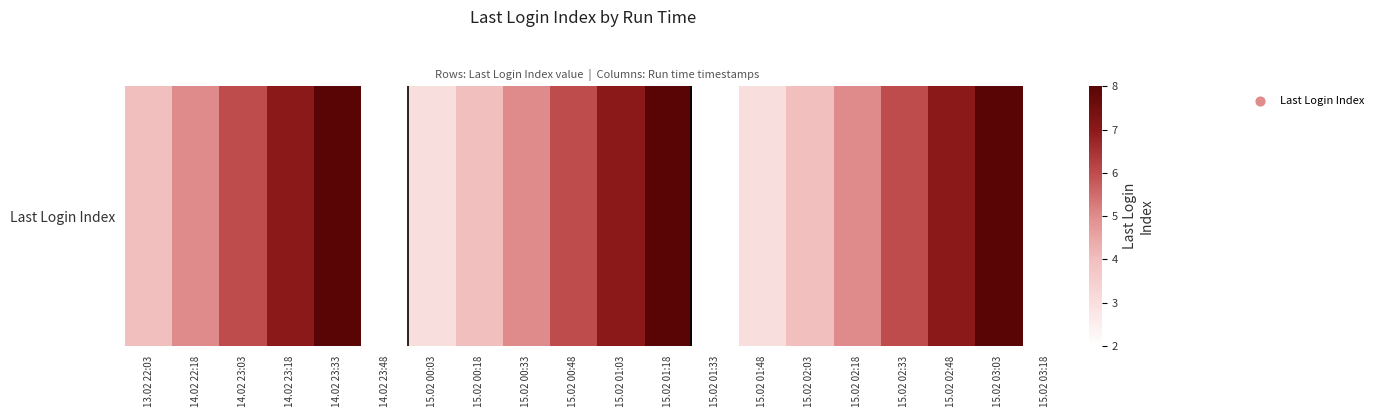

What is the difference between the values at 15.02 02:48 and 15.02 01:33?

5